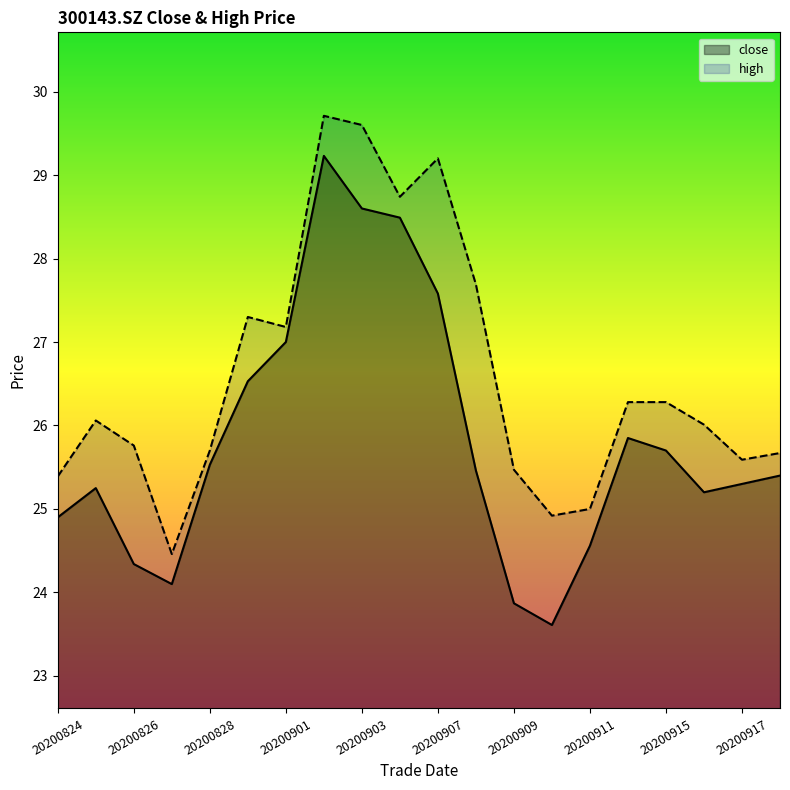

True or false: close and high cross at least once.

False